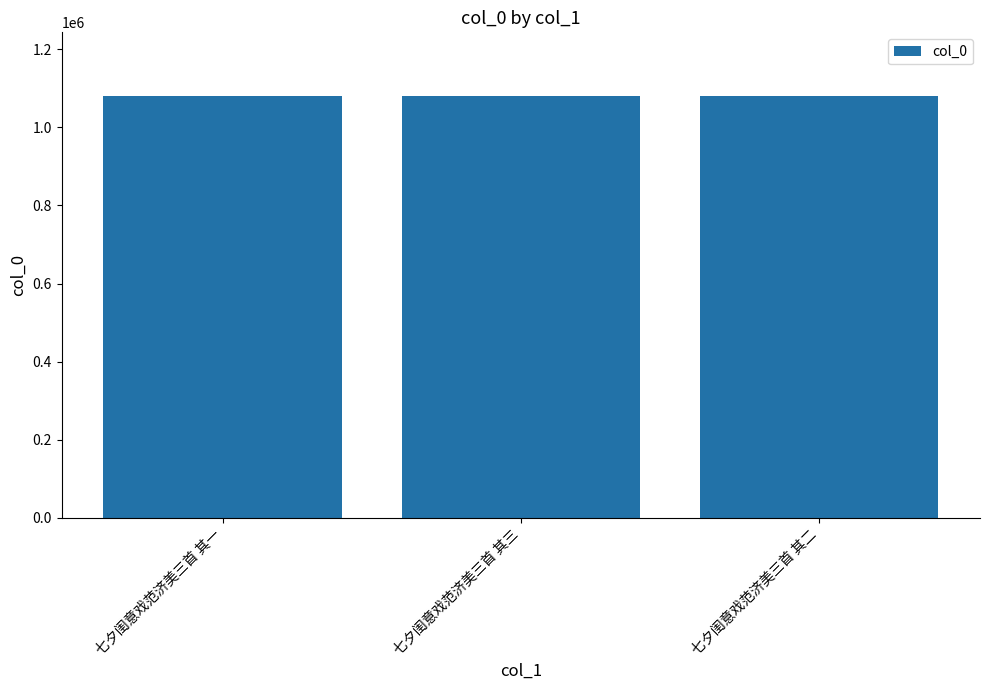

What value does the data have at 七夕闺意戏范济美三首 其一?

1081046